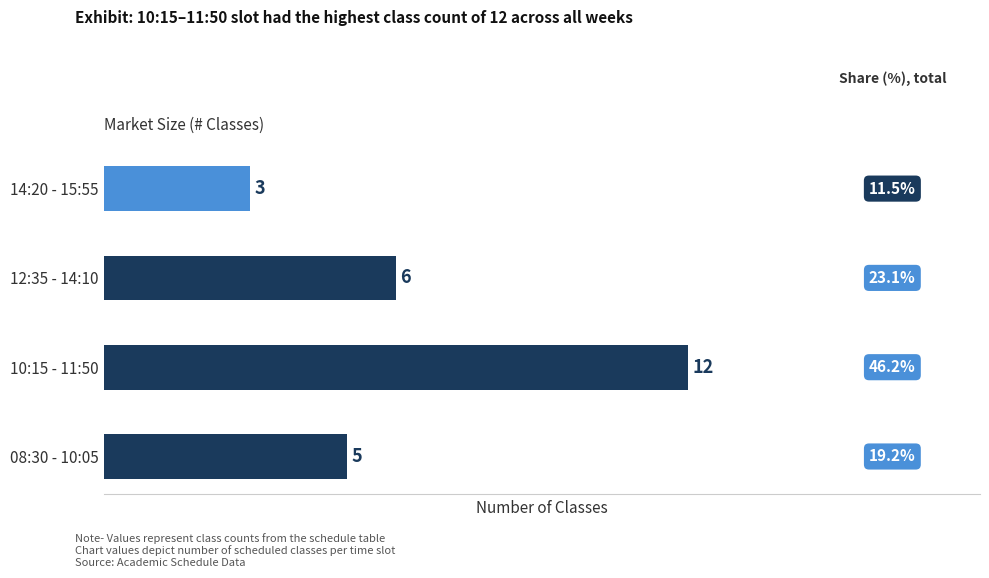

Reading bottom to top, transcribe all the data shown in this chart.

08:30 - 10:05=5	10:15 - 11:50=12	12:35 - 14:10=6	14:20 - 15:55=3